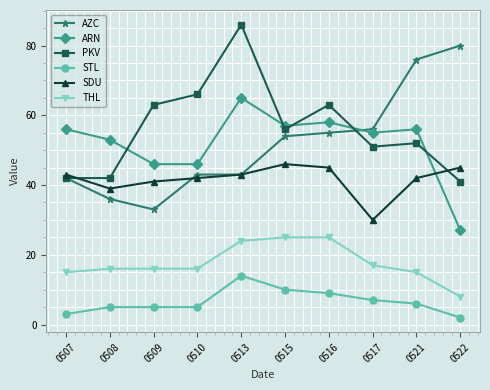

True or false: SDU has more than 2 interior local peaks.

False